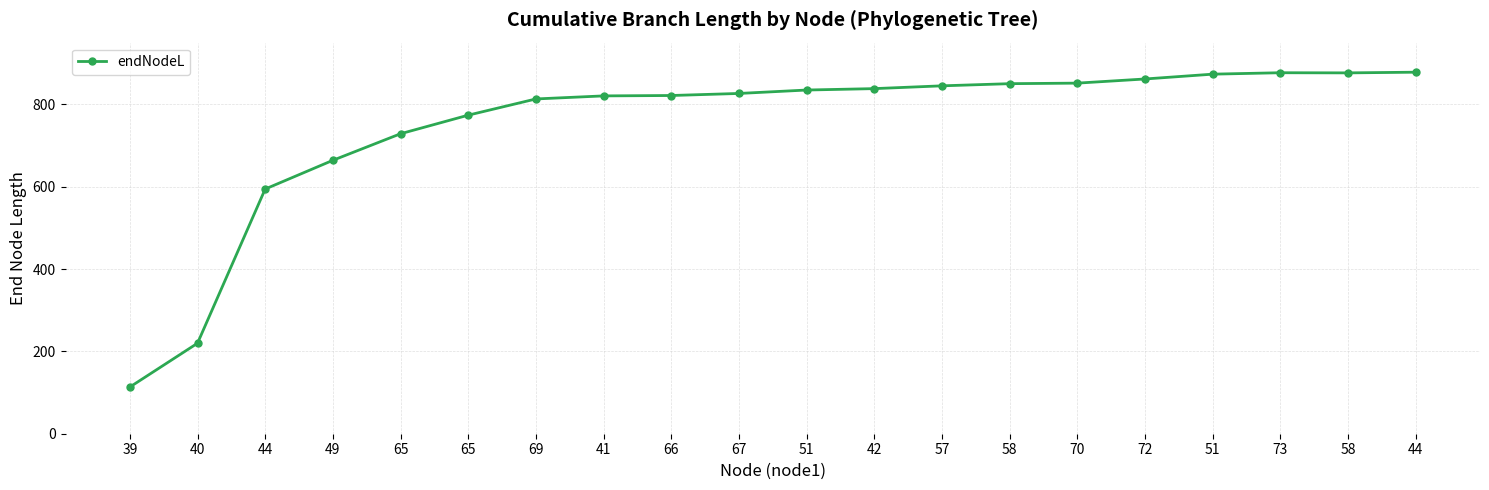

How many lines are shown in the chart?

1